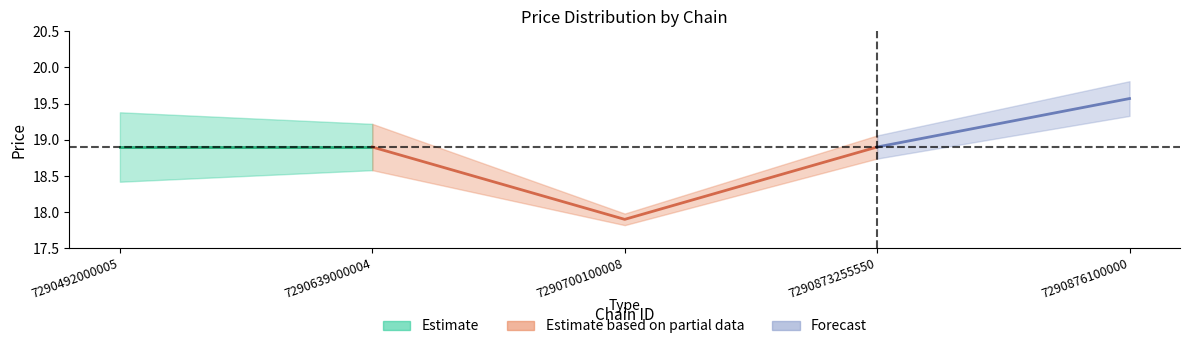

In min_price, how many points are lower than both neighbors (excluding endpoints)?

1